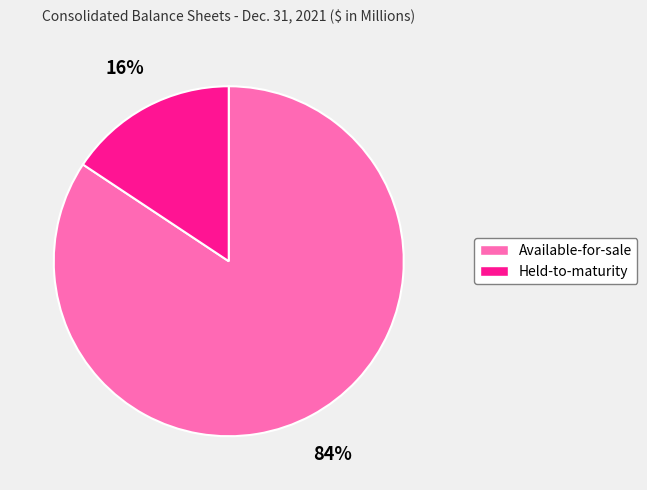

How many slices are in this pie chart?

2